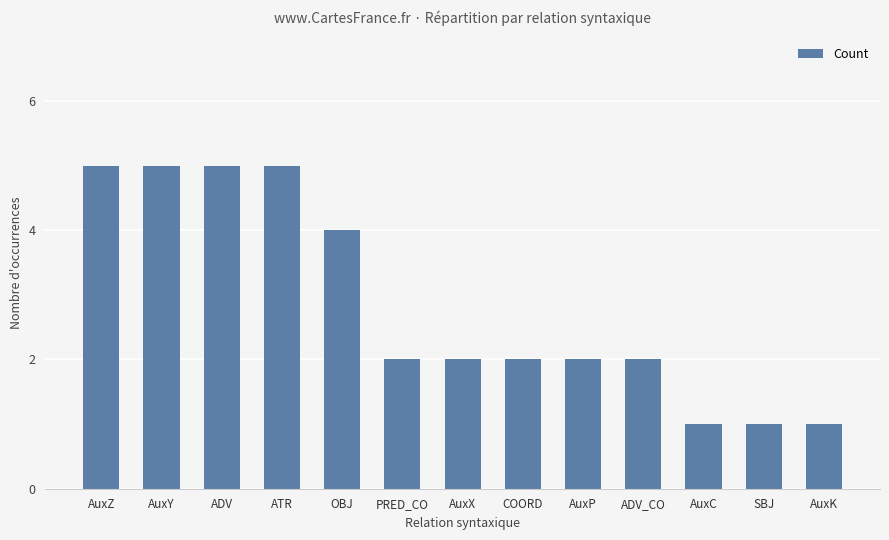

What is the value of the 3rd bar from the left?

5